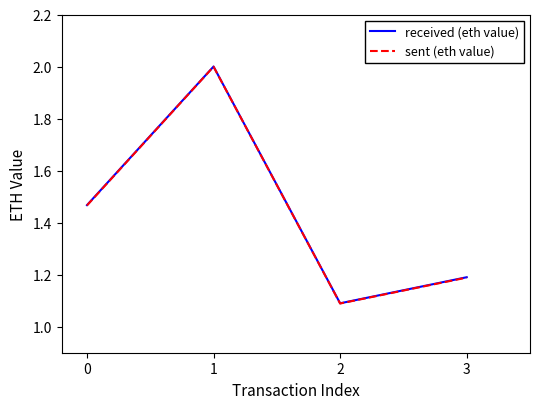

The sent (eth value) series shows 0.5 at 0. True or false?

False